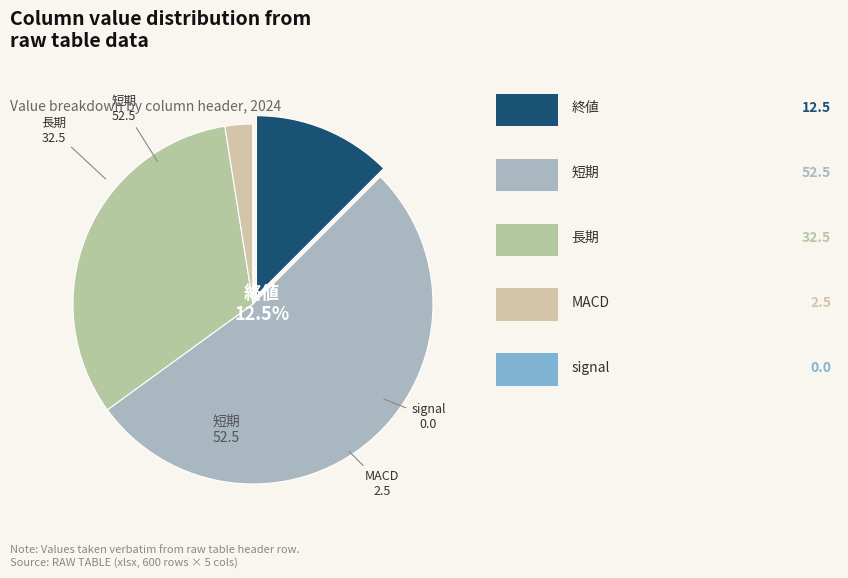

To the nearest percent, what percentage of the pie is 長期?

32%